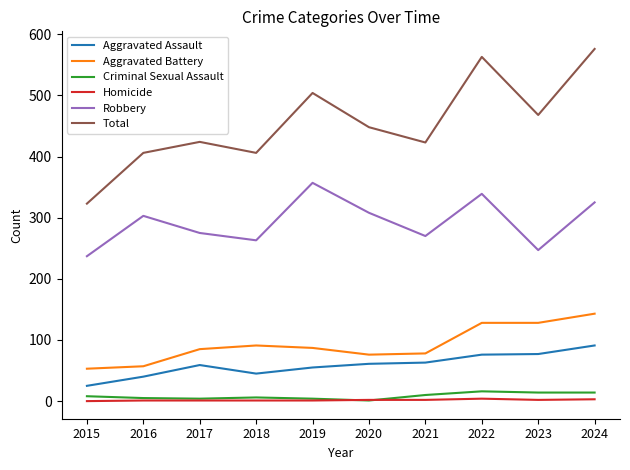

Is this an area chart (filled region under the line)?

No